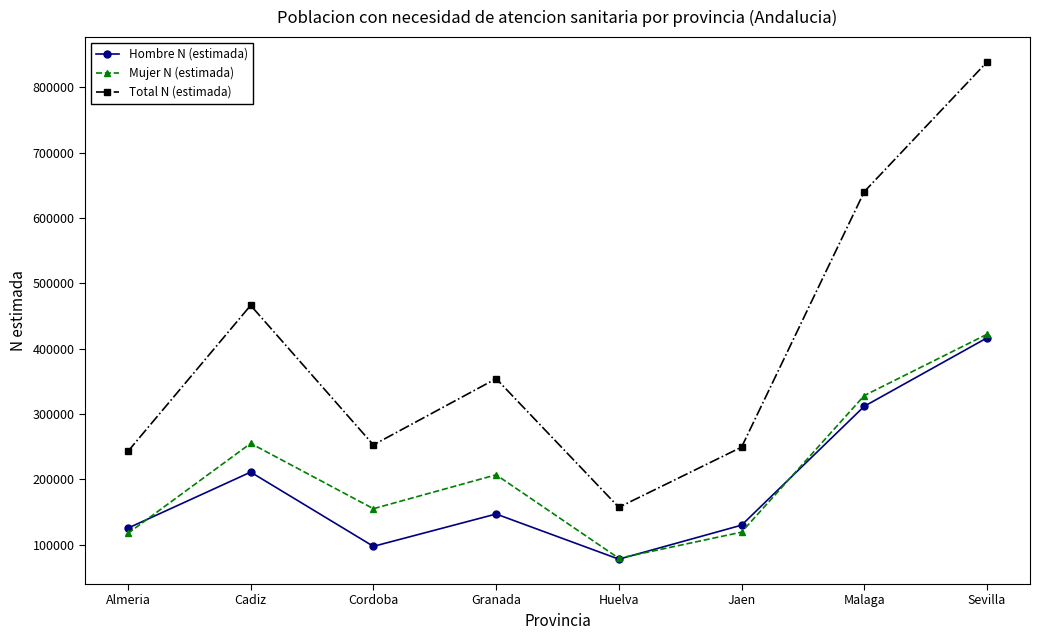

At which label does Hombre N (estimada) reach its minimum?

Huelva